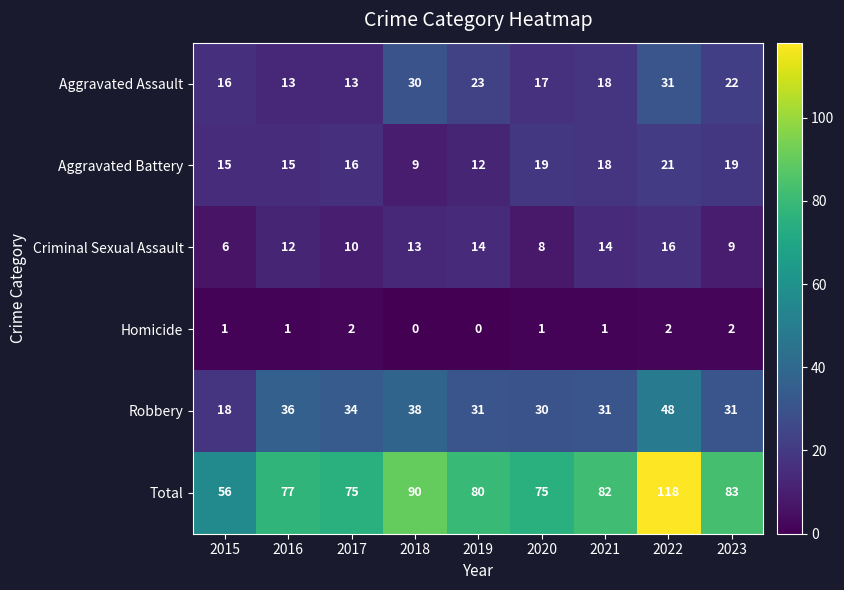

What is the spread (max minus min) of values at 2019?

80